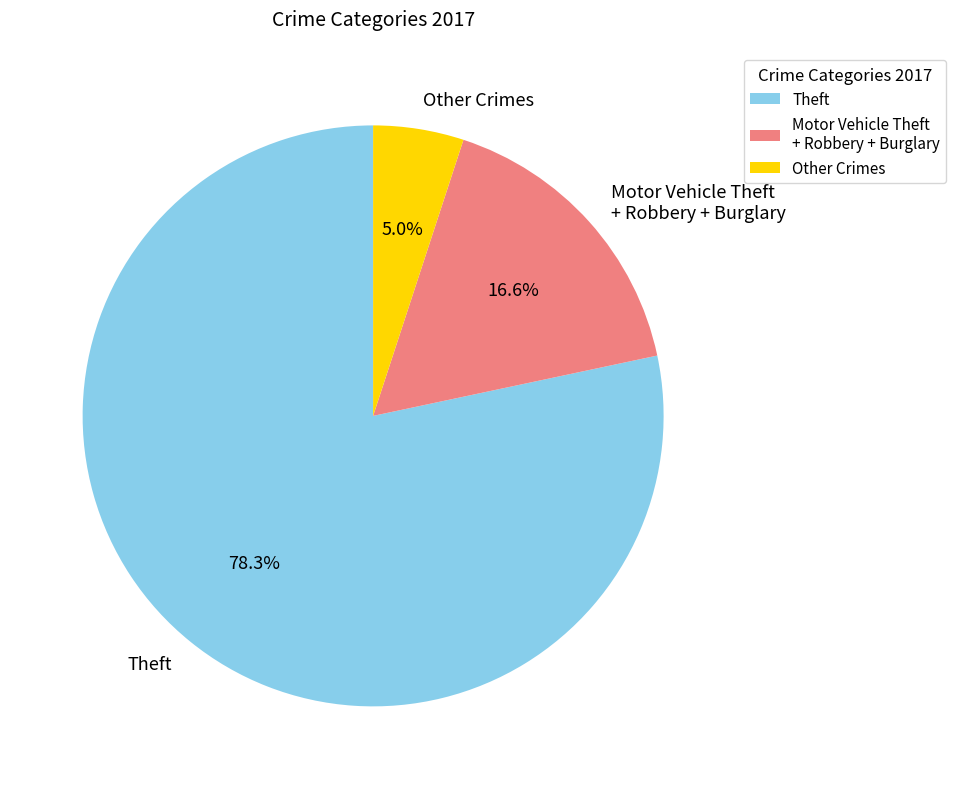

Rank the categories by value from highest to lowest.

Theft, Motor Vehicle Theft + Robbery + Burglary, Other Crimes